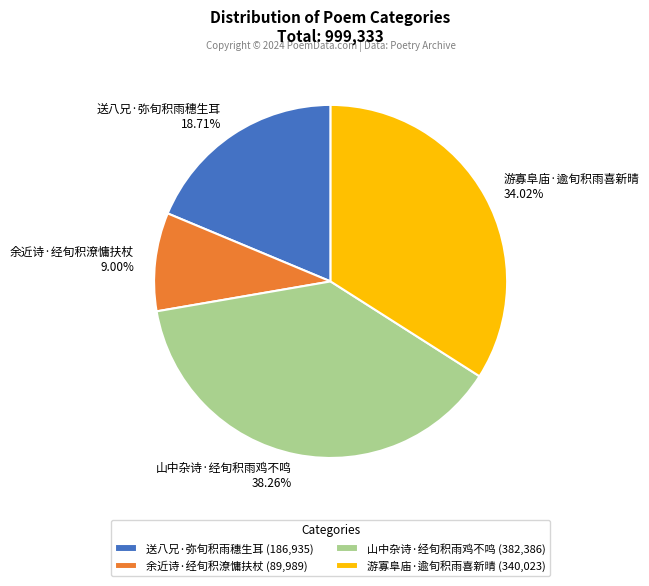

True or false: 山中杂诗·经旬积雨鸡不鸣 accounts for 45% of the total.

False